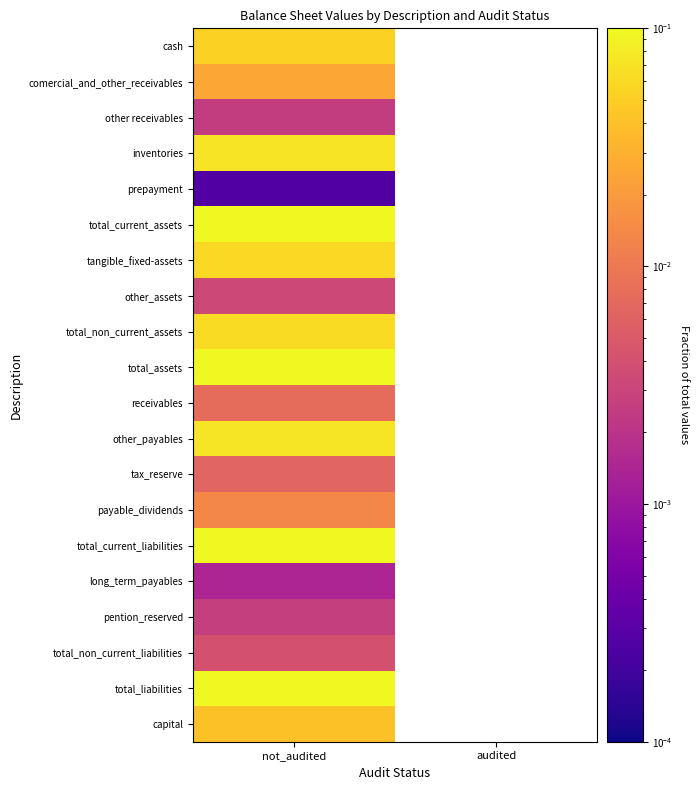

At which label is other_payables closest to 0?

not_audited